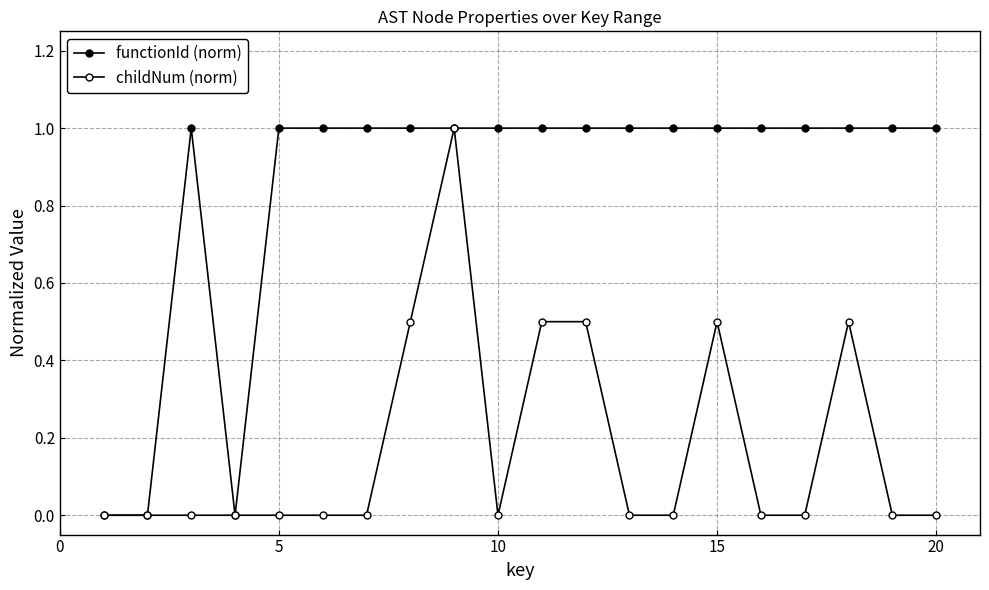

How many lines are shown in the chart?

2